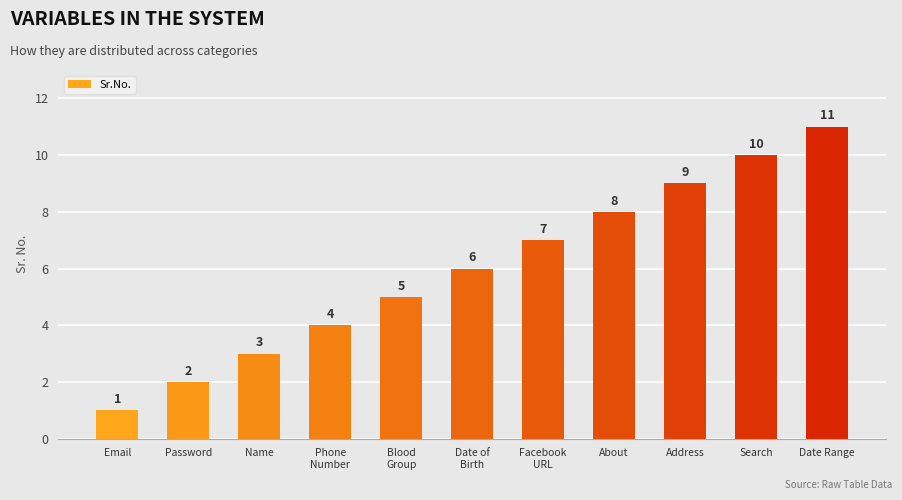

What is the label of the 11th bar from the left?

Date Range